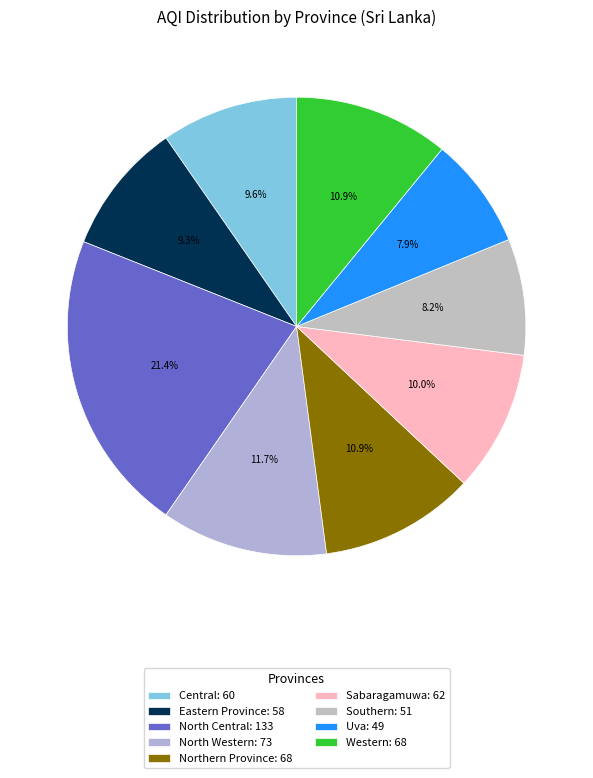

Which slice is the largest?

North Central